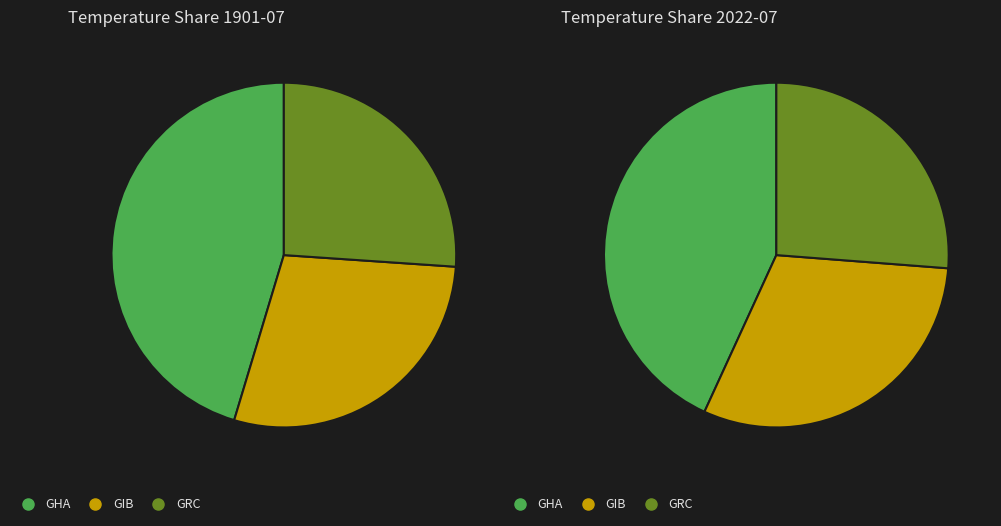

What percentage is the GIB slice, to the nearest percent?

29%